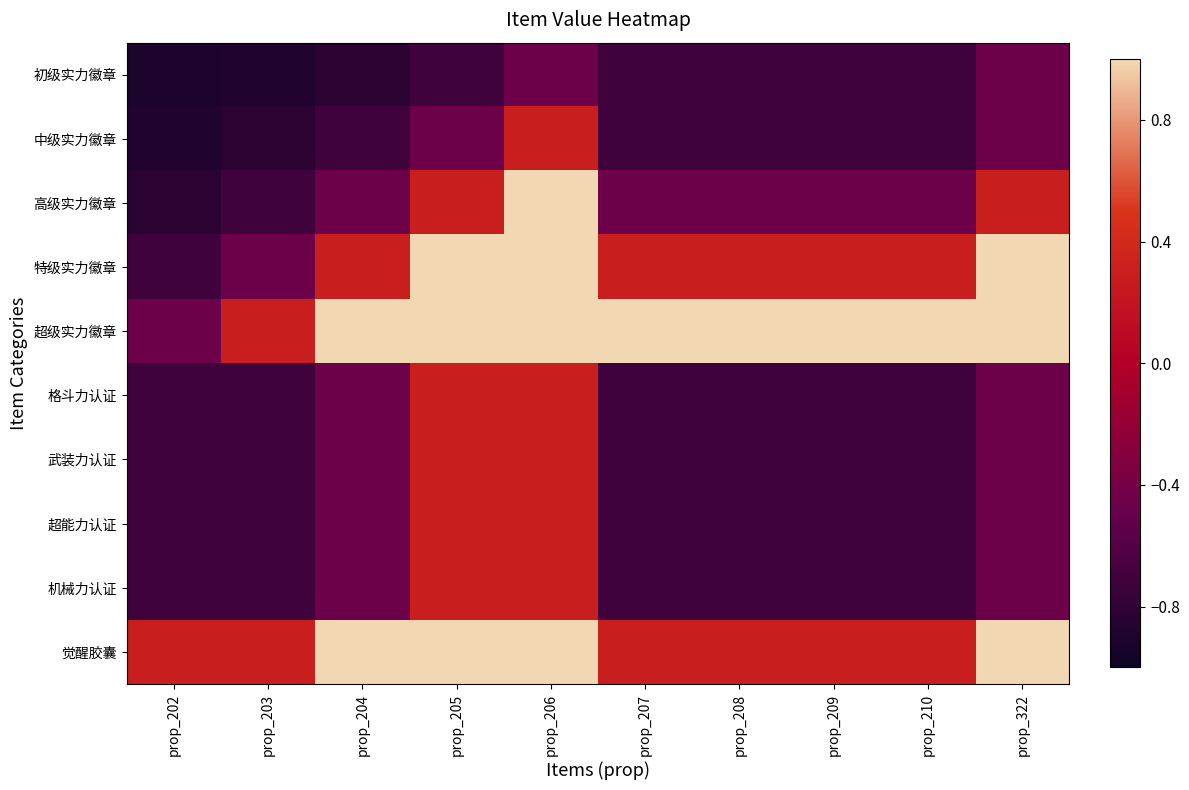

What is the spread (max minus min) of values at prop_205?

1.7